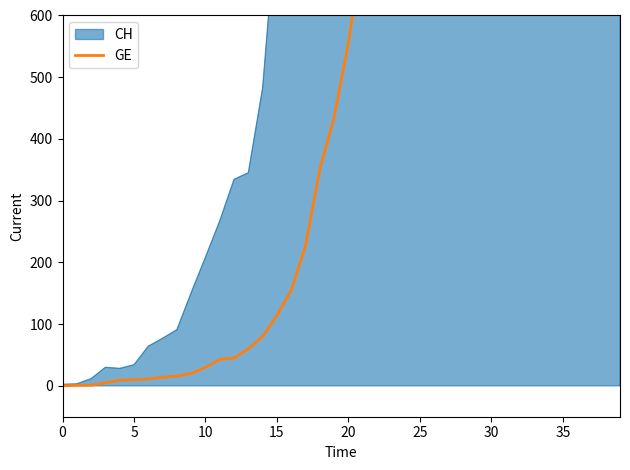

How many lines are shown in the chart?

1